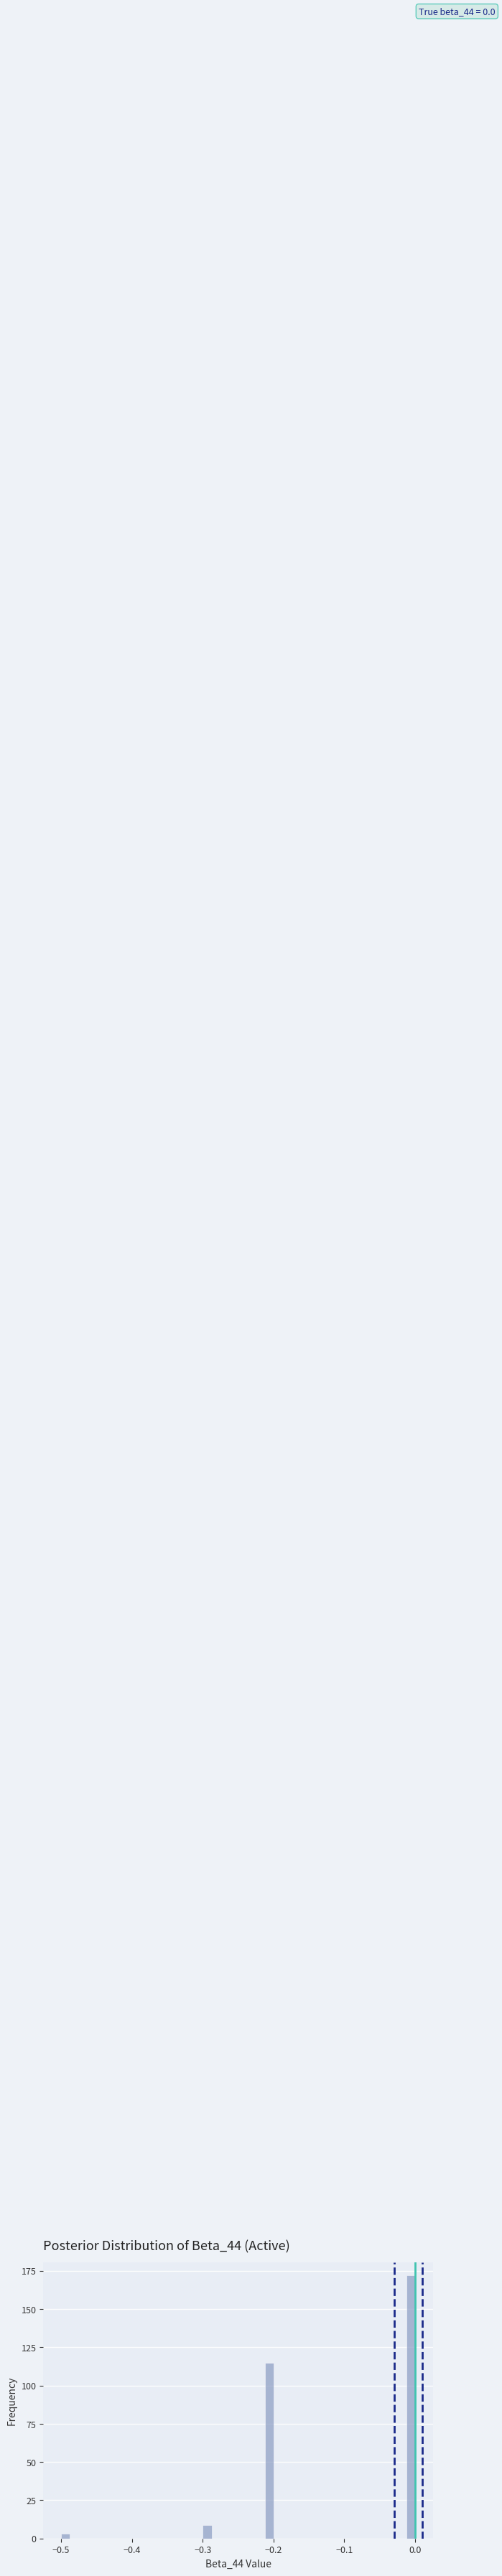

Around what value on the x-axis is the tallest bar? Give the approximate position of its centre, as read against the axis.

-0.01